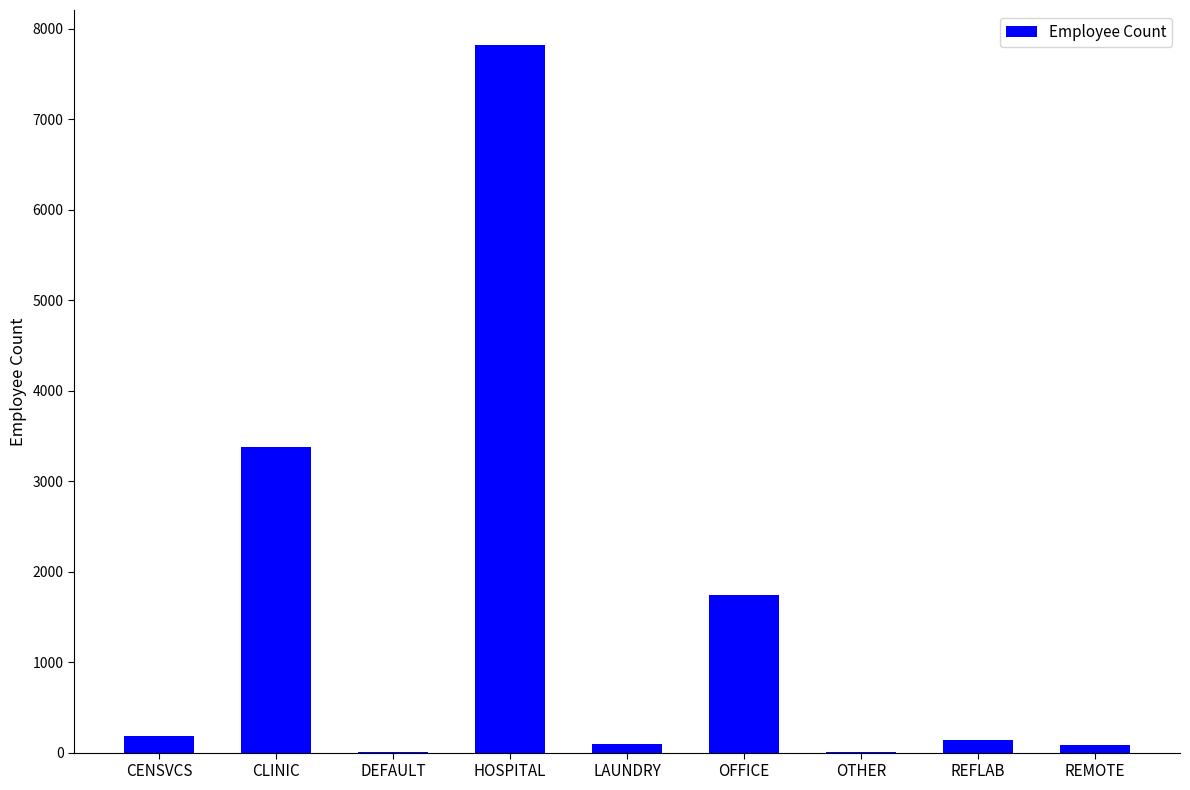

Where does the data first go above 144?

CENSVCS